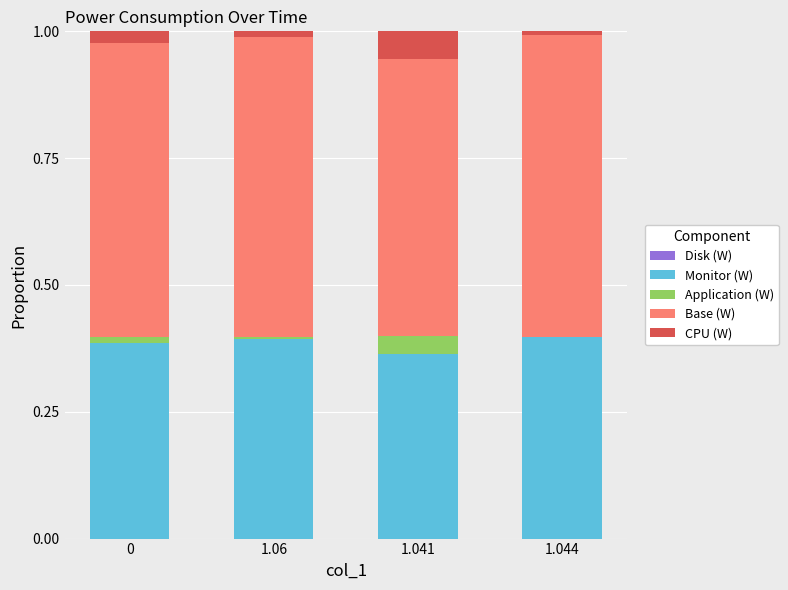

True or false: Monitor (W) has a value of 0.2 at 0.

False